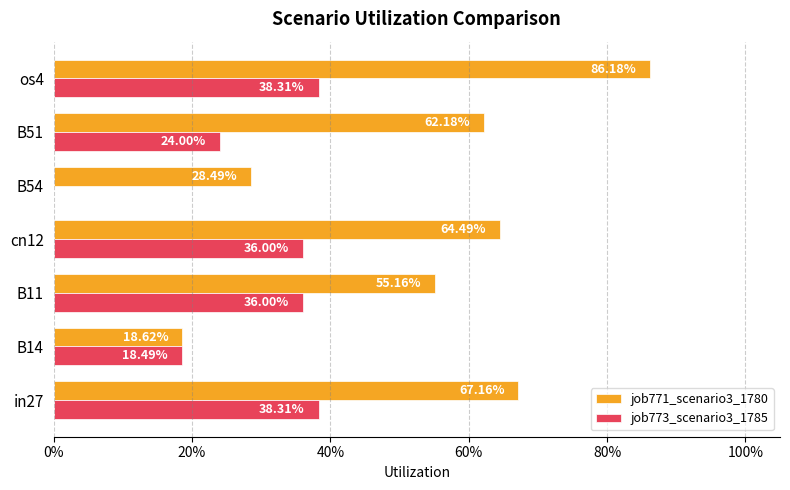

Which series has the largest range (max minus min)?

job771_scenario3_1780